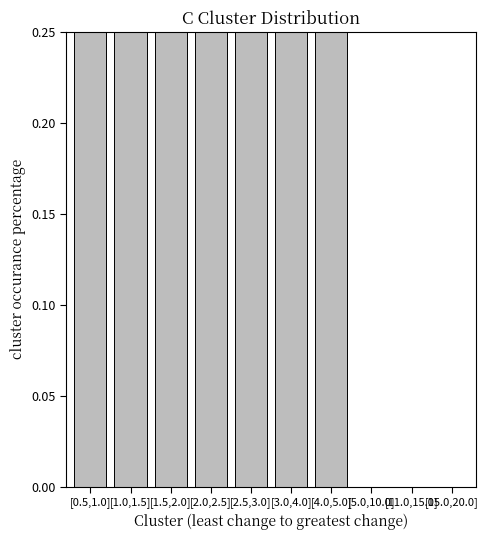

What position from the right is [11.0,15.0]?

2